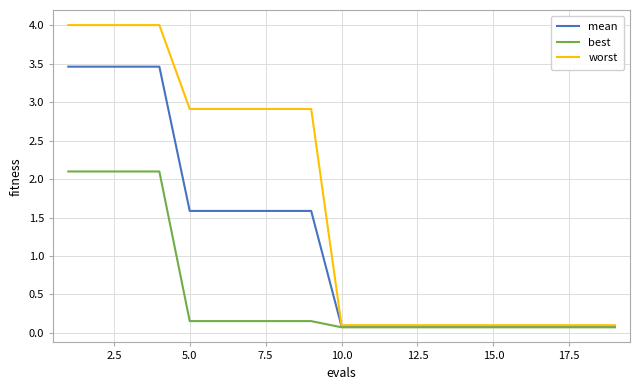

Does the chart have visible grid lines?

Yes